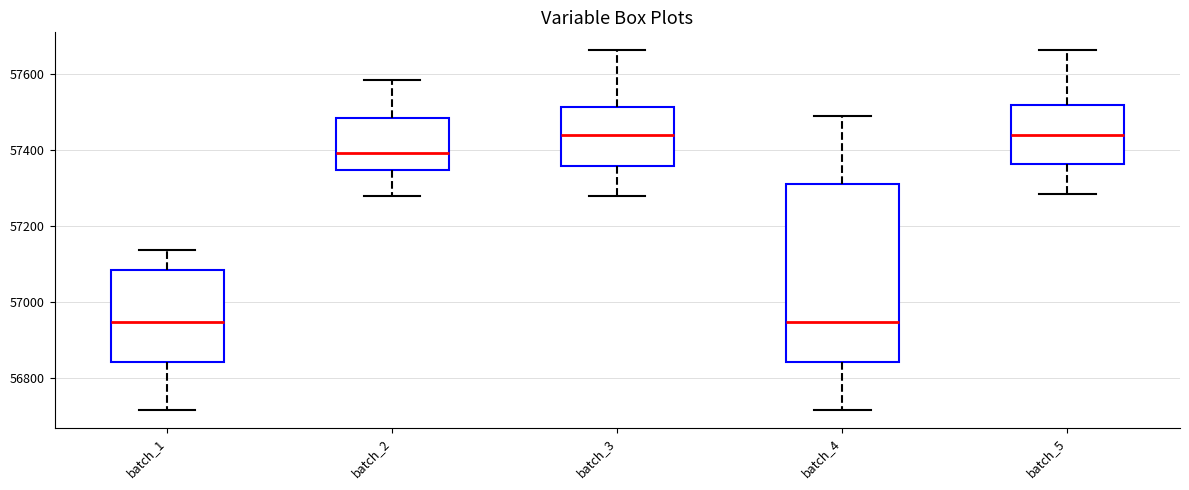

Reading left to right, transcribe this box plot: for each box, give where its median line is, the range the box spans, and where its two whiskers end, as read against the y-axis. The values are not printed on the chart, so give them approximately, as read against the axis.

batch_1: median 56940, box 56840 to 57080, whiskers 56720 to 57140
batch_2: median 57400, box 57340 to 57480, whiskers 57280 to 57580
batch_3: median 57440, box 57360 to 57520, whiskers 57280 to 57660
batch_4: median 56940, box 56840 to 57300, whiskers 56720 to 57500
batch_5: median 57440, box 57360 to 57520, whiskers 57280 to 57660